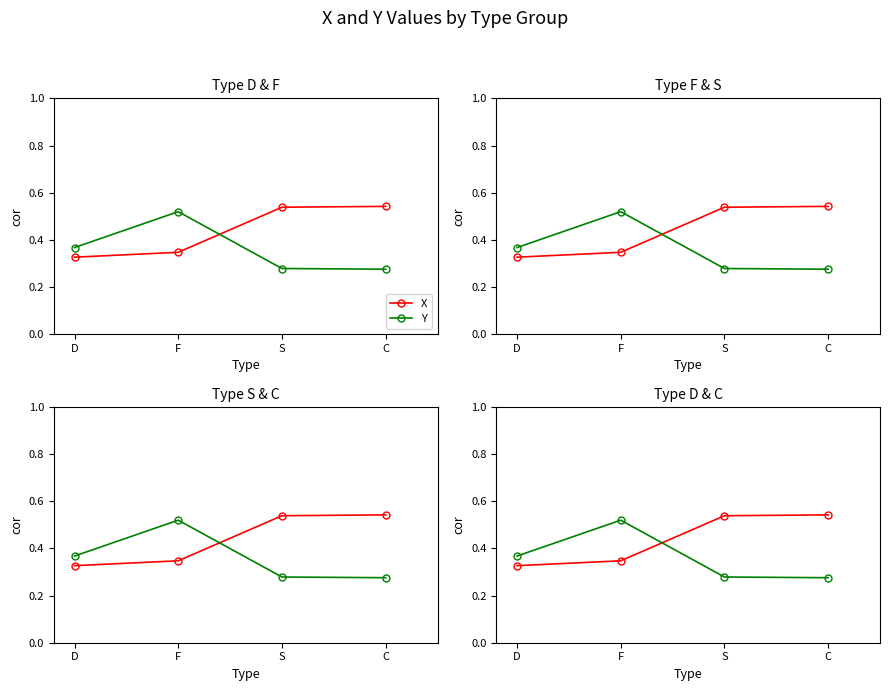

Which series has the widest spread of values?

Y